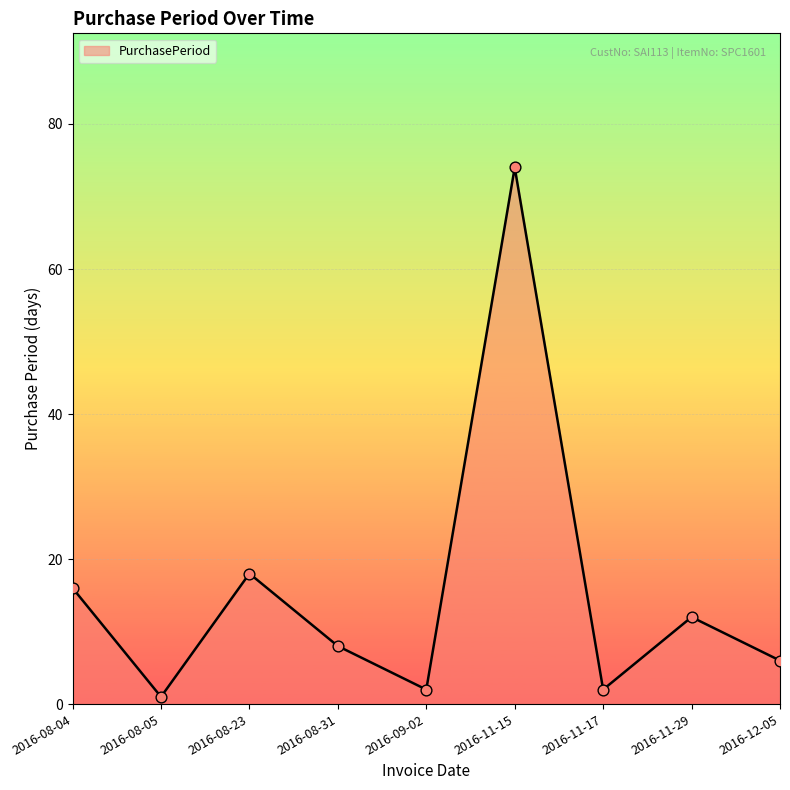

What is the change in value from 2016-08-04 to 2016-09-02?

-14